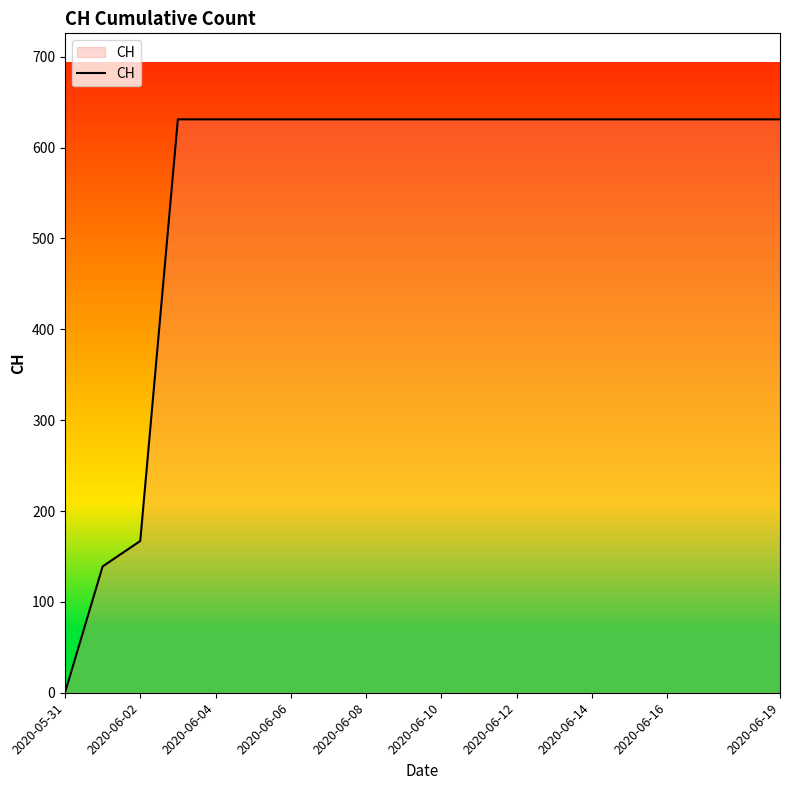

What is the difference between the maximum and minimum values?

631